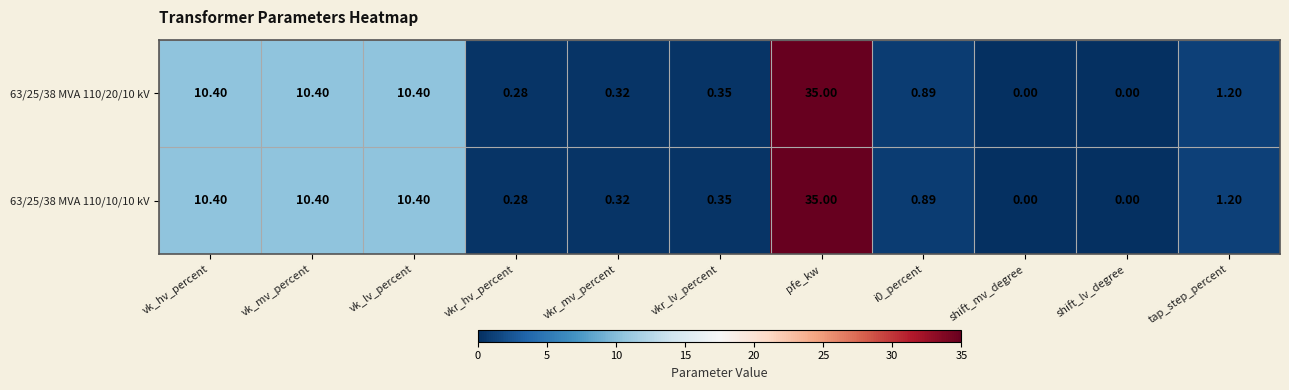

How many data points in 63/25/38 MVA 110/20/10 kV are above 0?

9